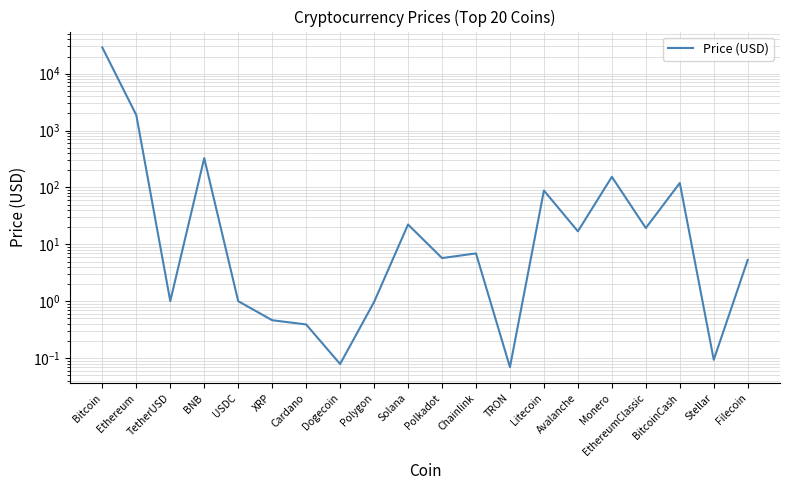

The chart shows a value of 18.4 at Litecoin. True or false?

False